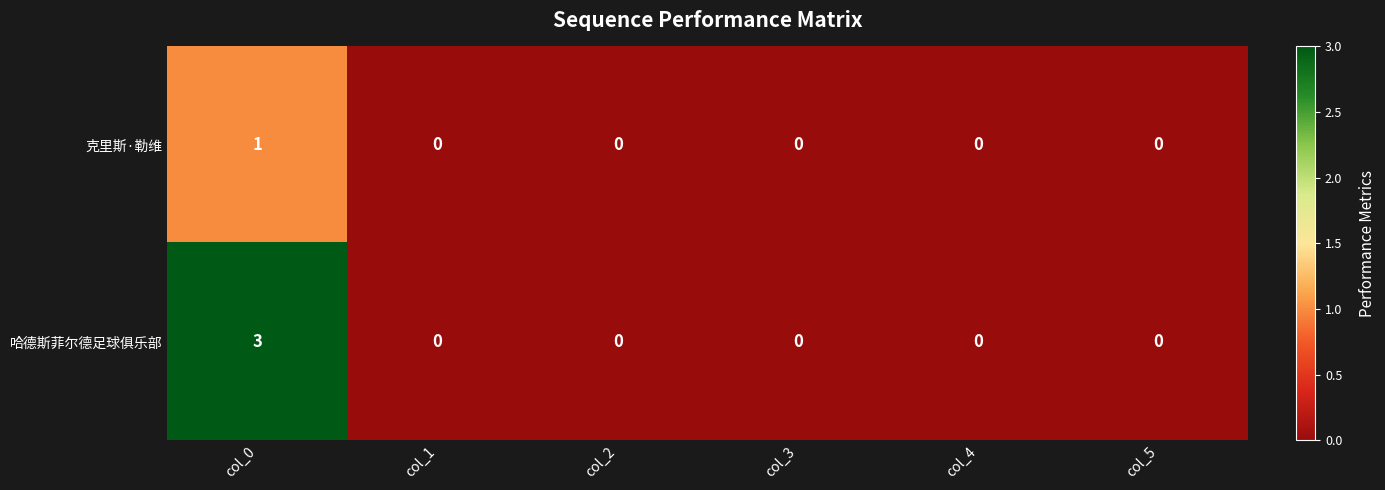

At which label does 克里斯·勒维 reach its peak?

col_0